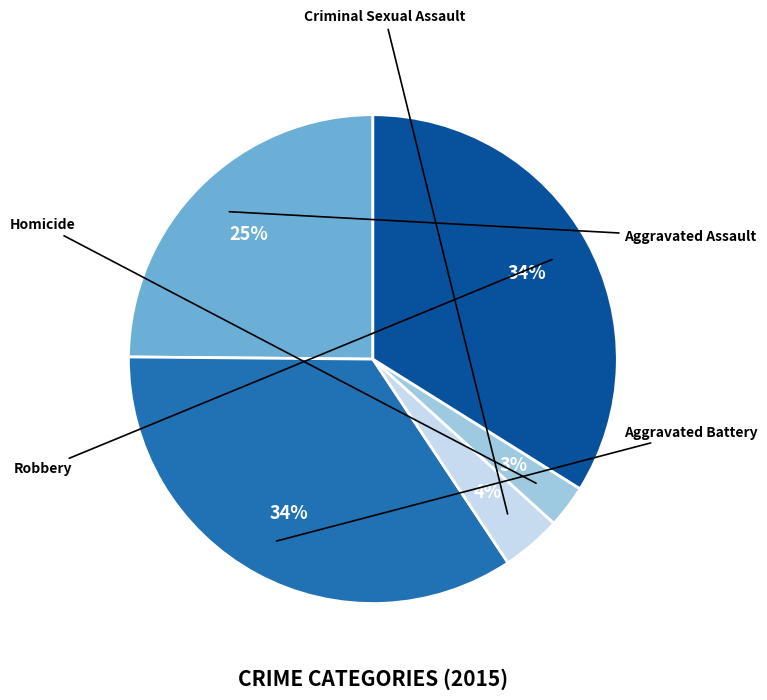

What is the smallest slice in the pie chart?

Homicide